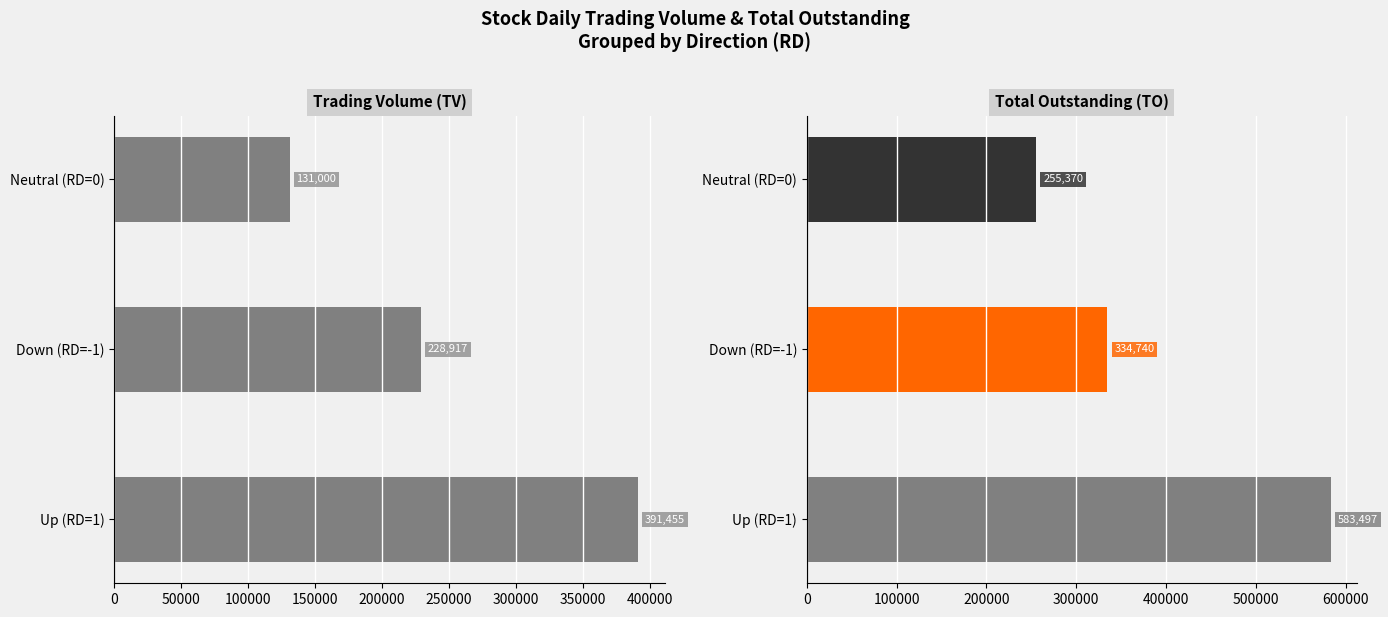

Count the number of categories in the chart.

3